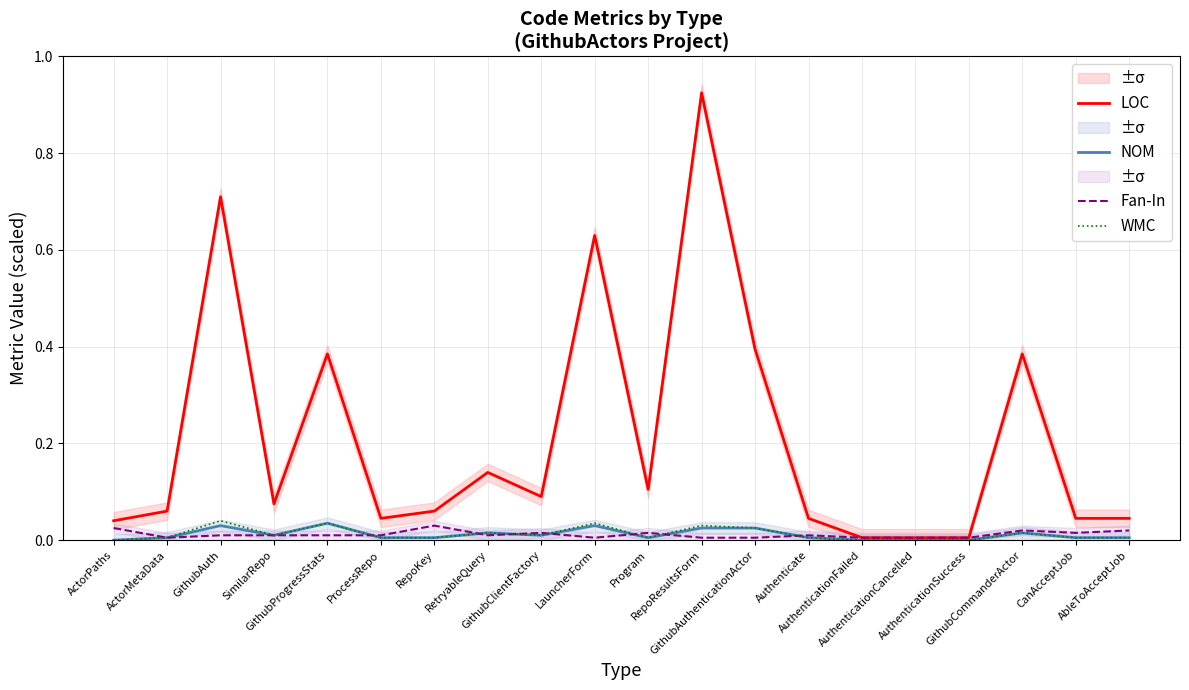

What is the maximum value shown in the chart?

0.9